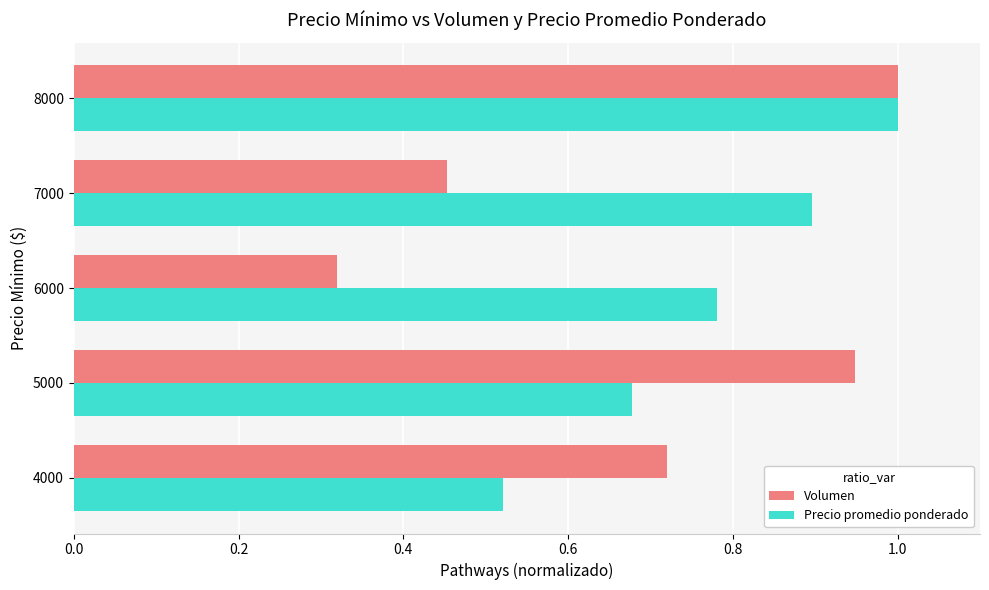

What is the sum of the Volumen values at 4000 and 5000?

1.7